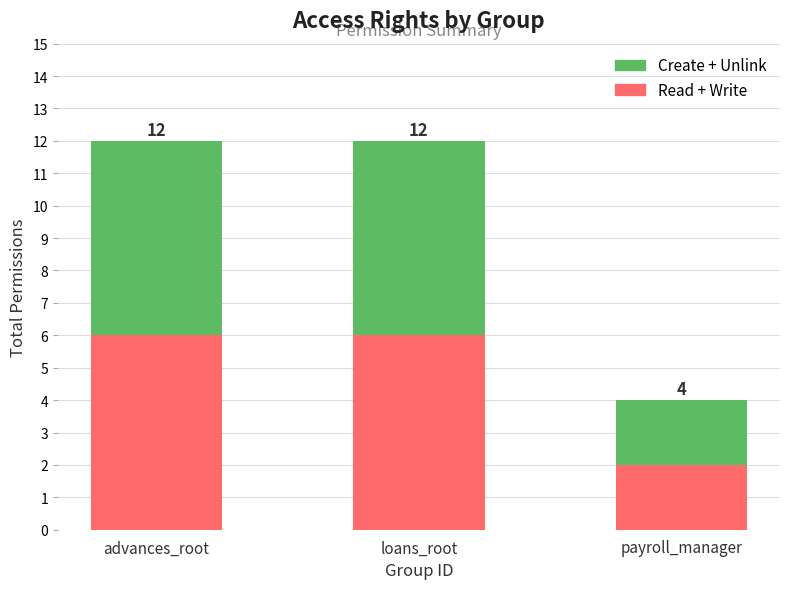

Rank the series at loans_root from highest to lowest value.

Read + Write, Create + Unlink